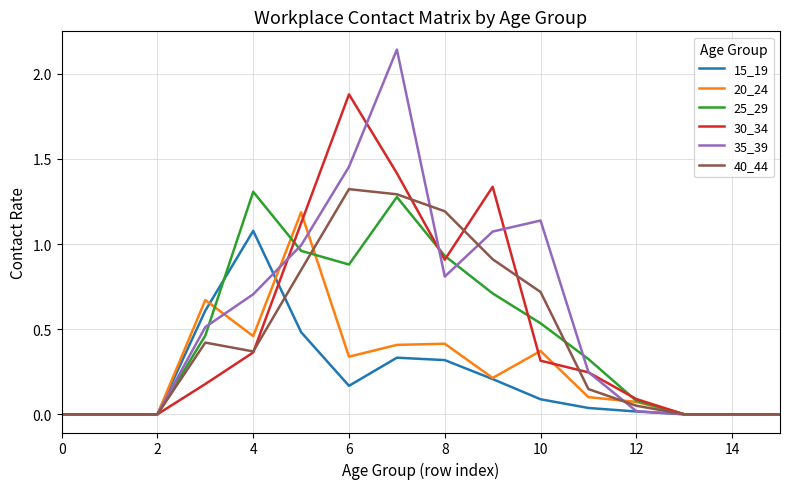

Which series has the largest range (max minus min)?

35_39